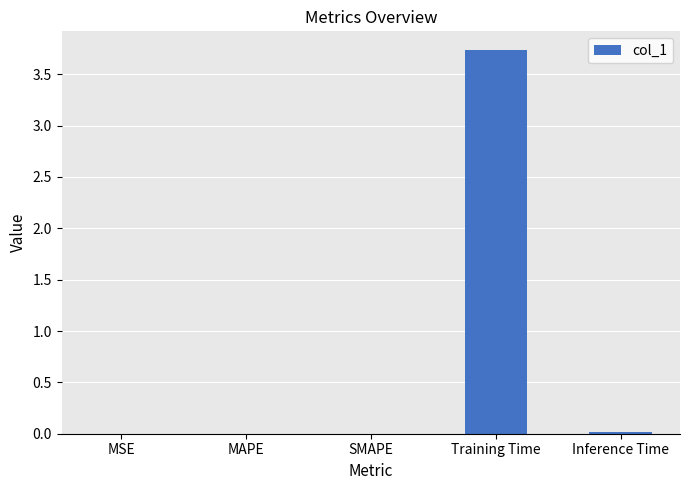

What is the sum of all values?

3.8